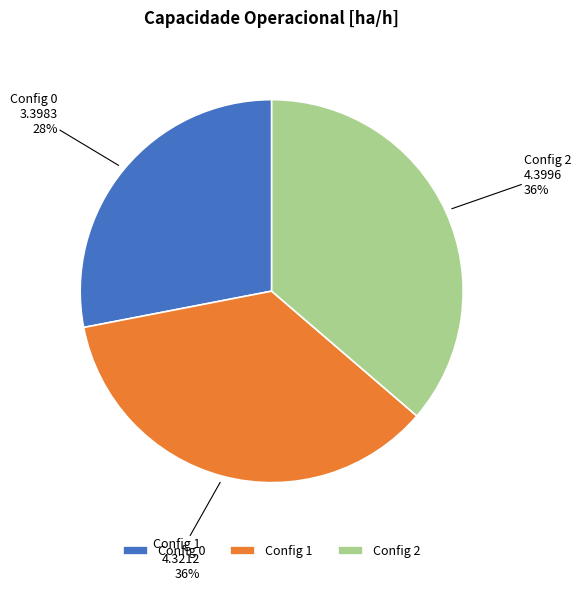

What is the ratio of the value at Config 0 to the value at Config 2?

0.8